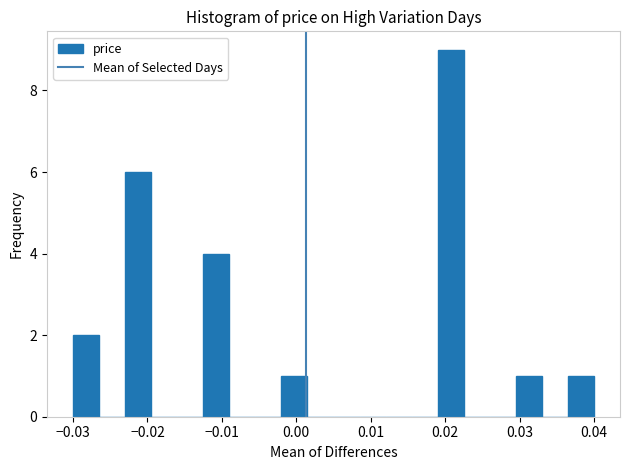

Around what value on the x-axis is the tallest bar? Give the approximate position of its centre, as read against the axis.

0.021